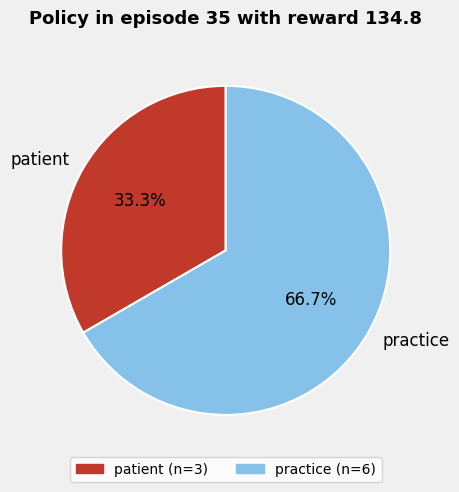

What percentage is the practice slice, to the nearest percent?

67%